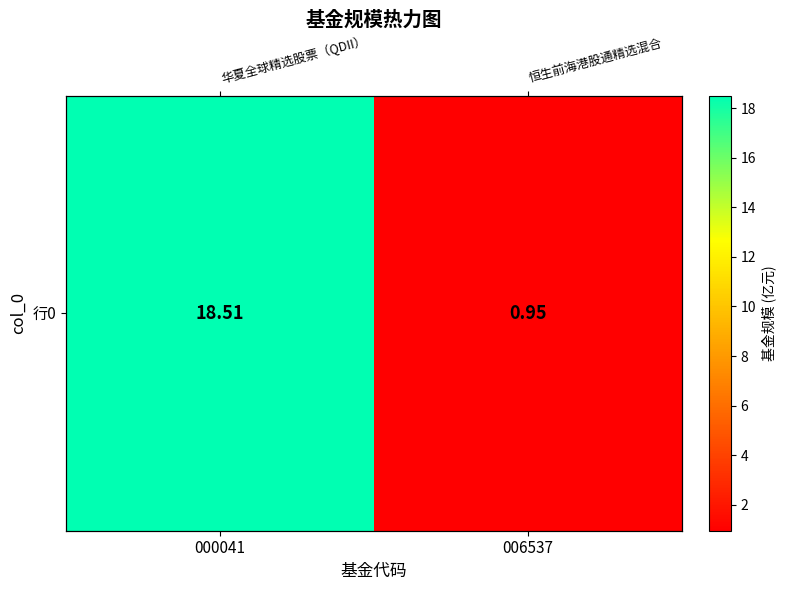

What is the sum of all values?

19.5